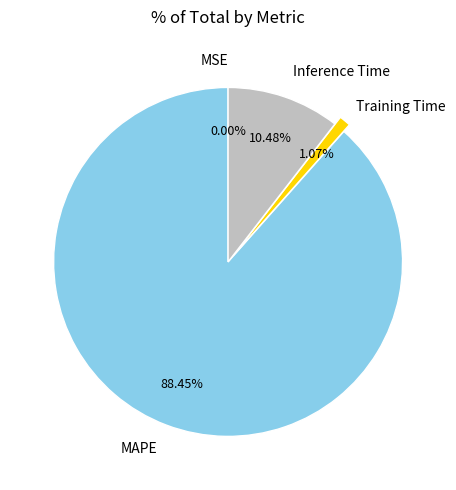

What portion of the pie excludes Inference Time?

89.5%